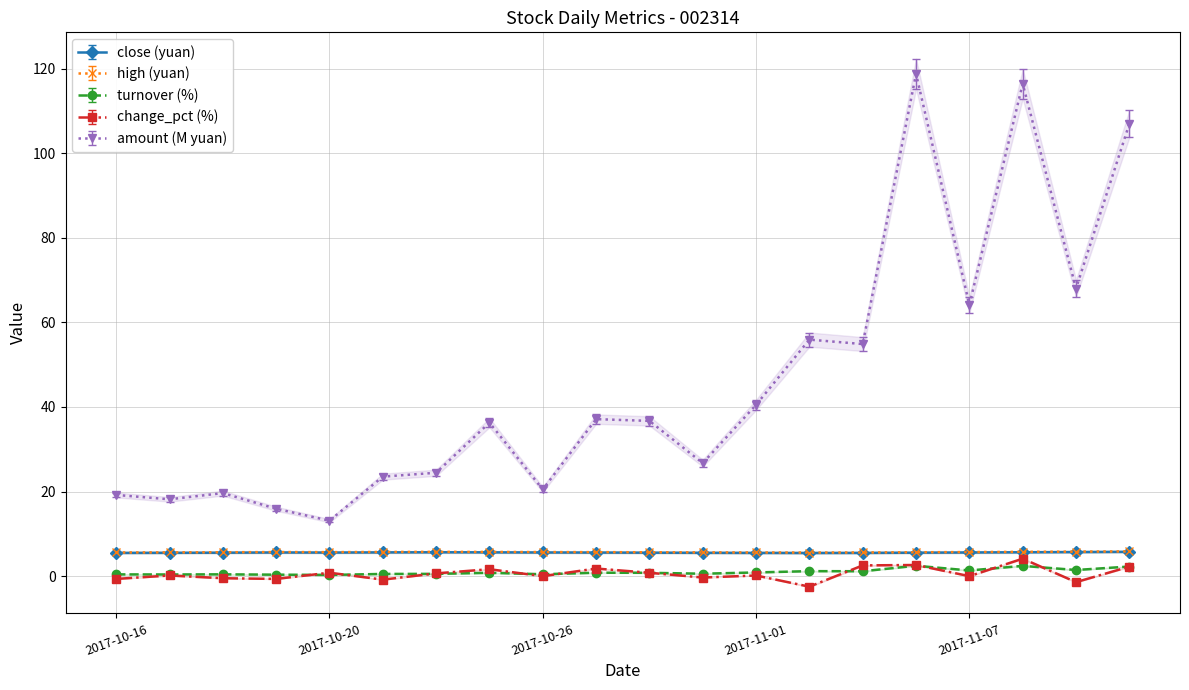

What is the spread (max minus min) of values at 2017-10-24?

23.2